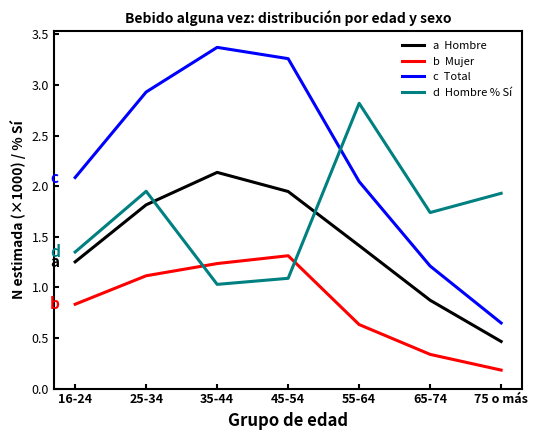

What is the difference between the highest and lowest values at 35-44?

2.3